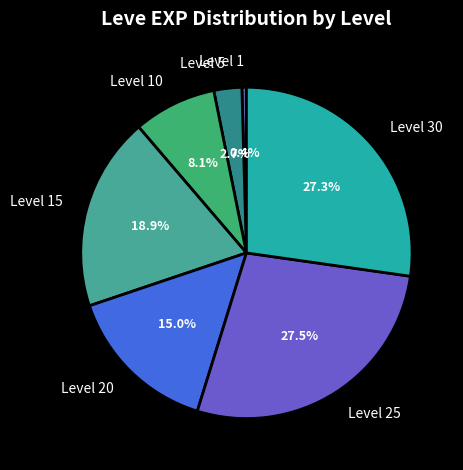

Combined, what portion of the pie is Level 30 and Level 15?

46.2%